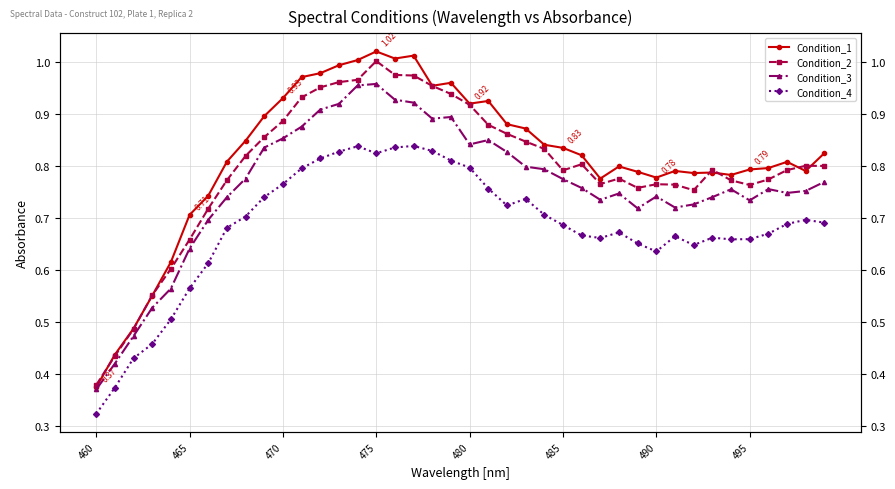

Which series has the widest spread of values?

Condition_1